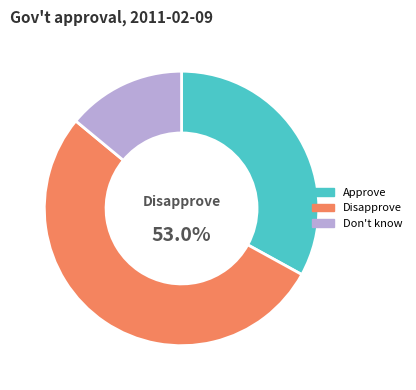

Count the number of slices in the pie.

3